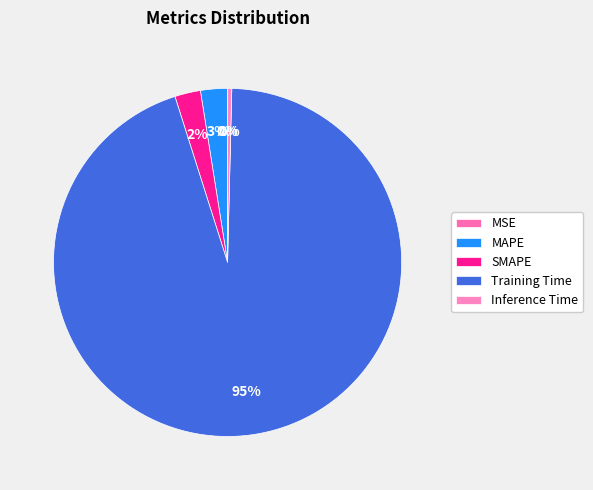

How many segments does this pie chart have?

5